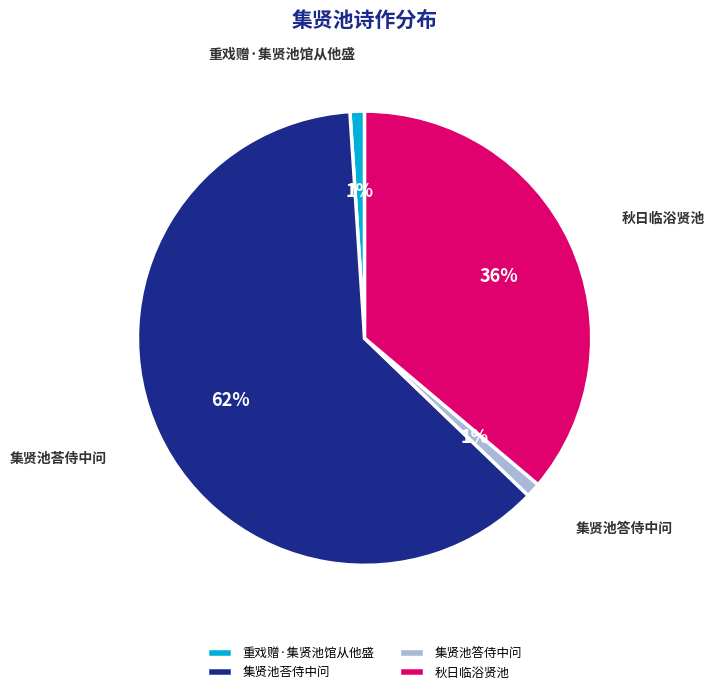

Combined, do 秋日临浴贤池 and 集贤池荅侍中问 account for over 50%?

Yes